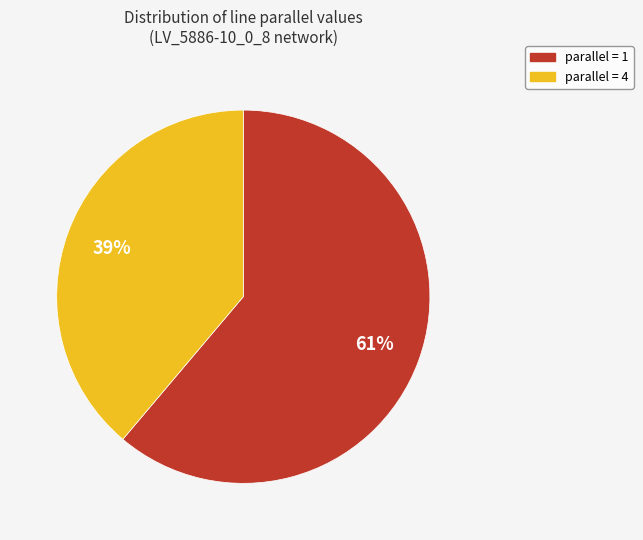

Does any single category account for the majority?

Yes